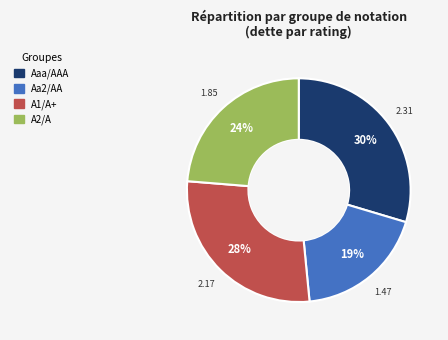

Is there a majority slice in this chart?

No